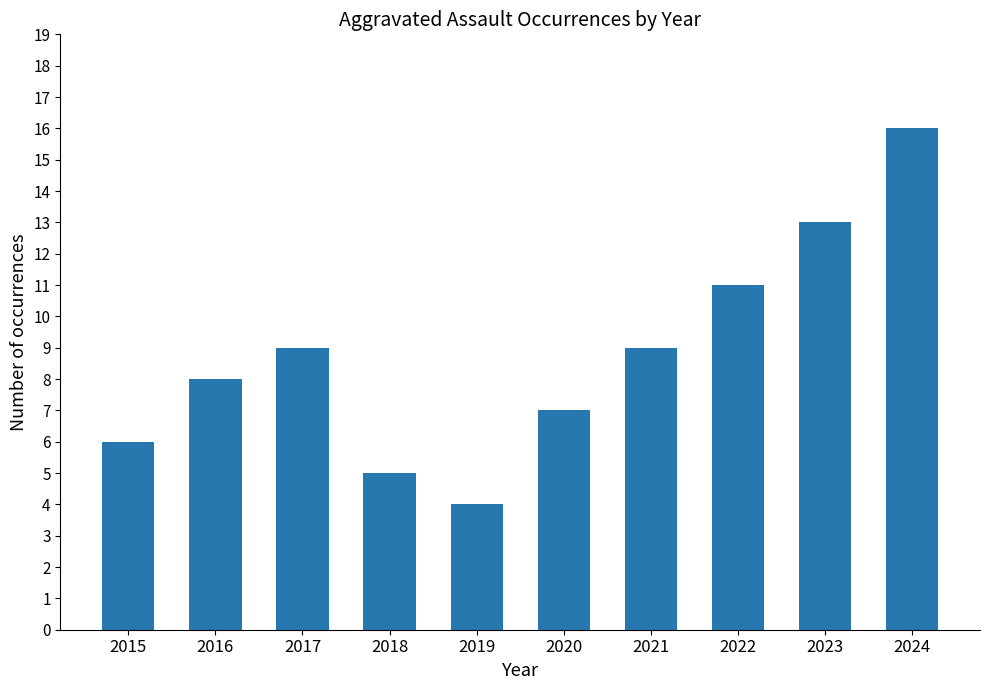

Is it true that the value at 2016 is 3?

False